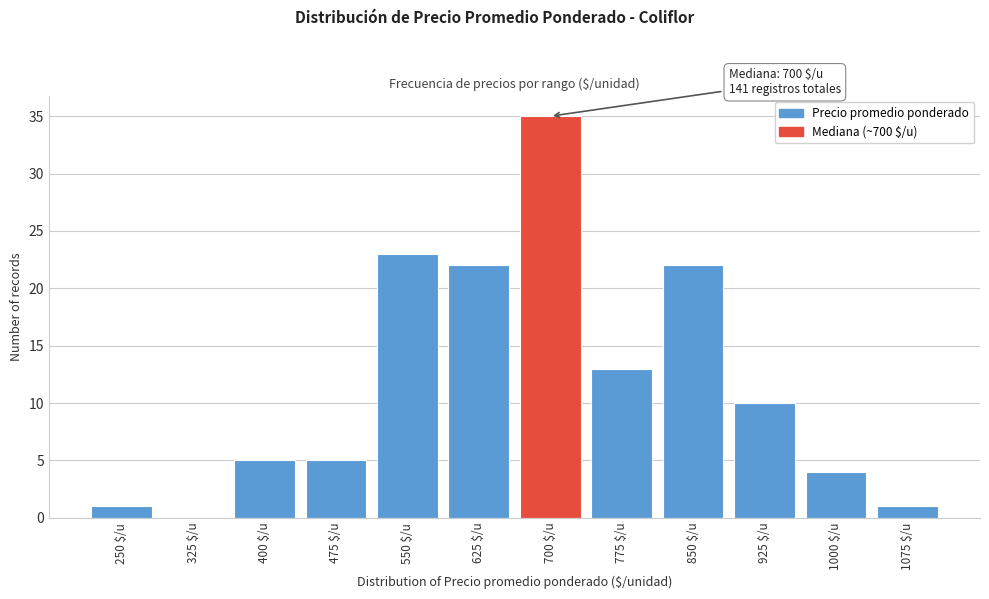

True or false: the data shows 8 at 475 $/u.

False